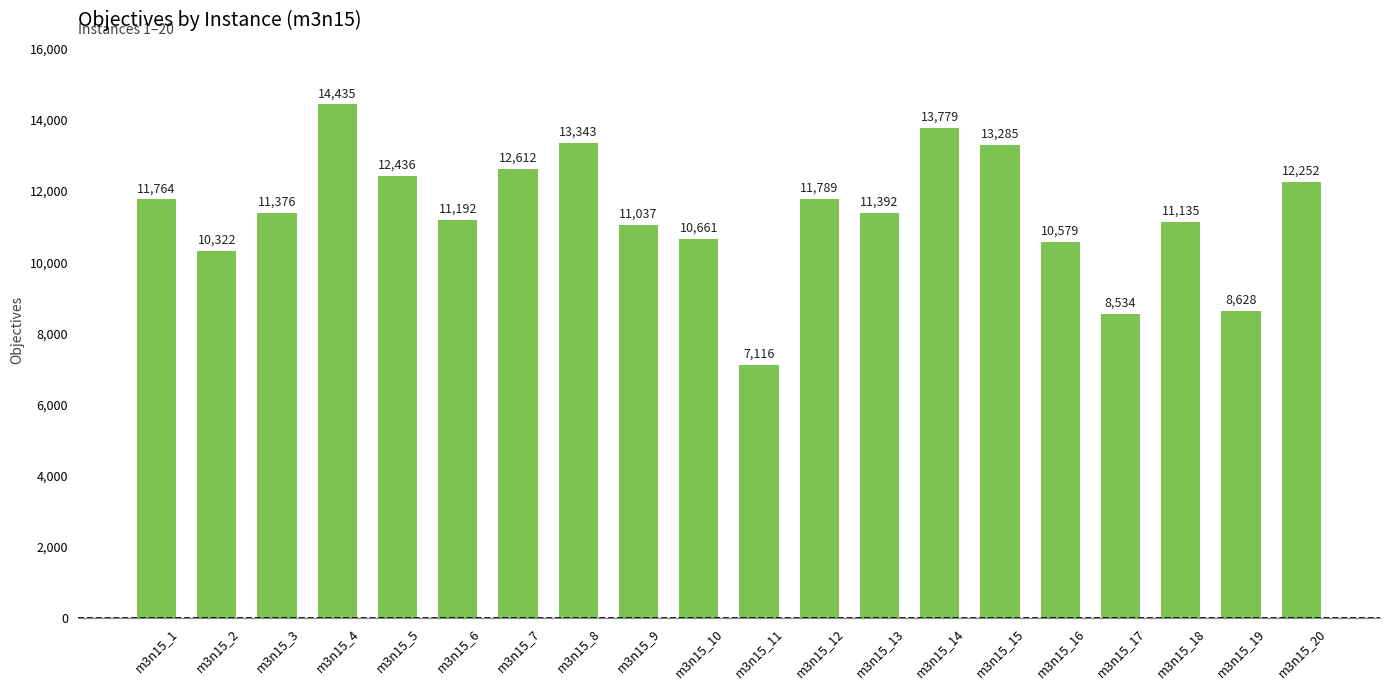

What is the value of the 4th bar from the left?

14435